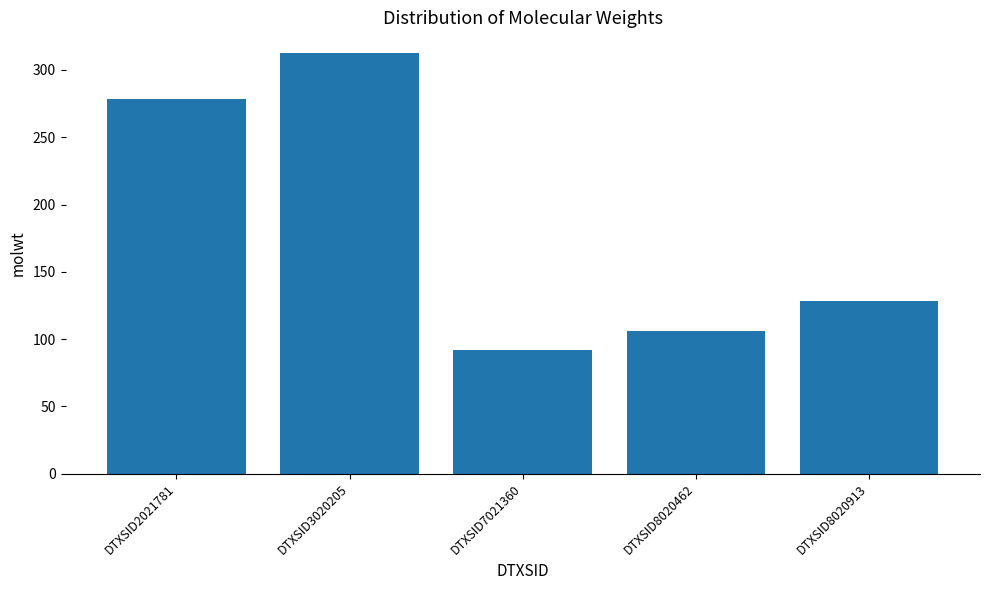

Reading right to left, what are all the values shown in this chart?

DTXSID8020913=128.2	DTXSID8020462=106.1	DTXSID7021360=92.1	DTXSID3020205=312.4	DTXSID2021781=278.4